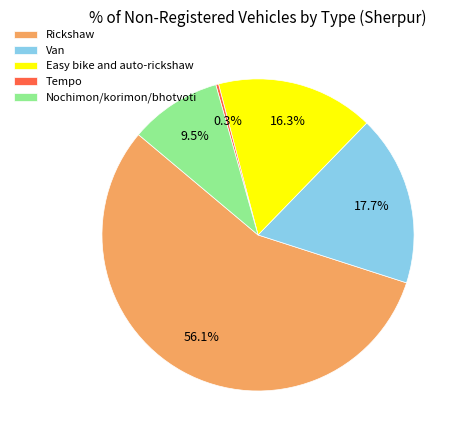

Rank the categories by value from highest to lowest.

Rickshaw, Van, Easy bike and auto-rickshaw, Nochimon/korimon/bhotvoti, Tempo